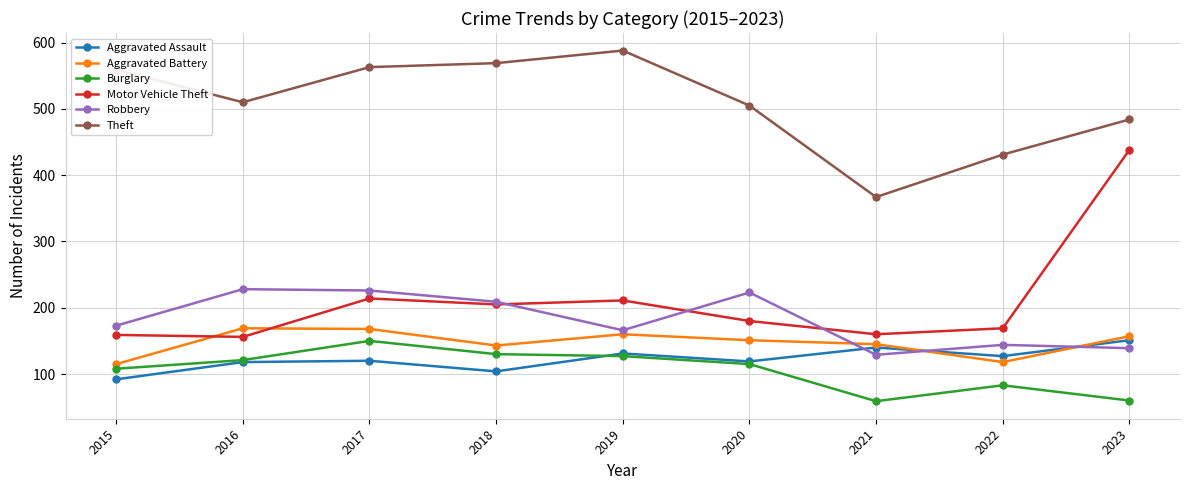

True or false: Theft has a value of 563 at 2017.

True